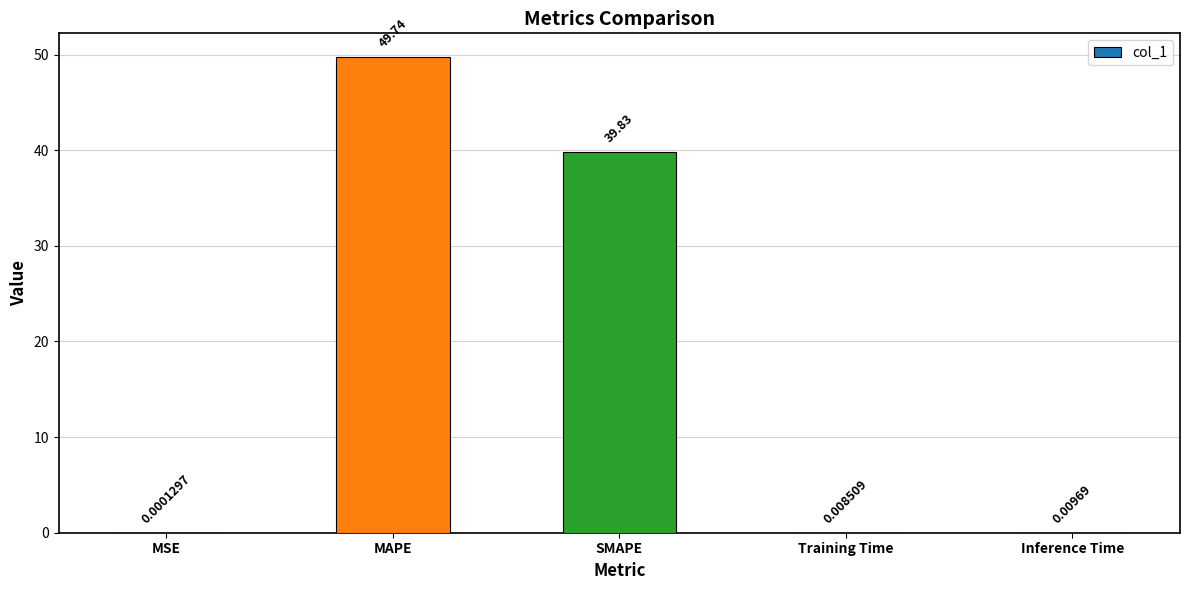

Which has a higher value, Training Time or MSE?

Training Time